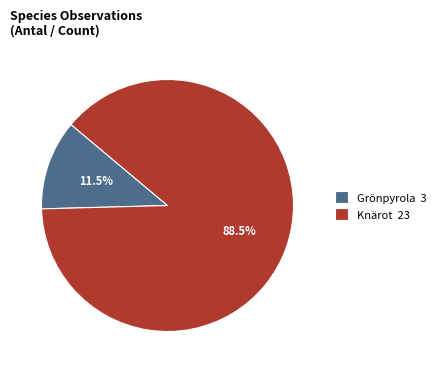

How many segments does this pie chart have?

2